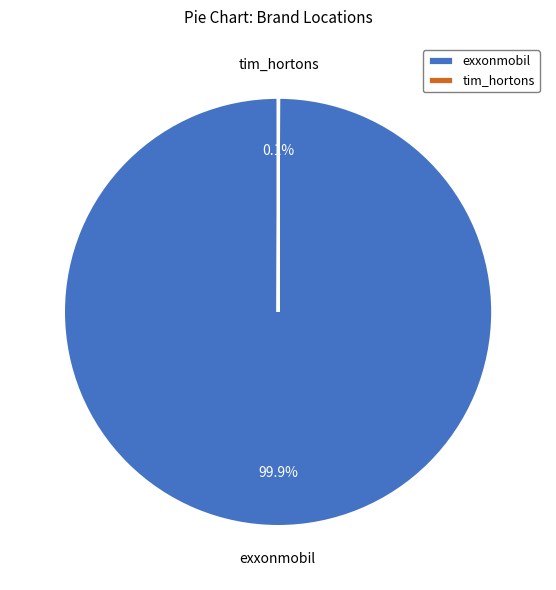

What percentage is NOT represented by exxonmobil?

0.1%